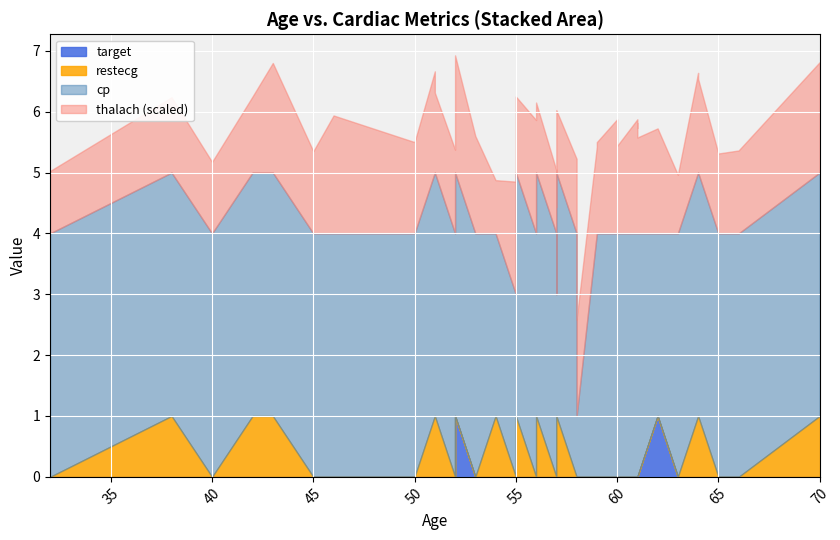

True or false: cp has a value of 1 at 62.

False